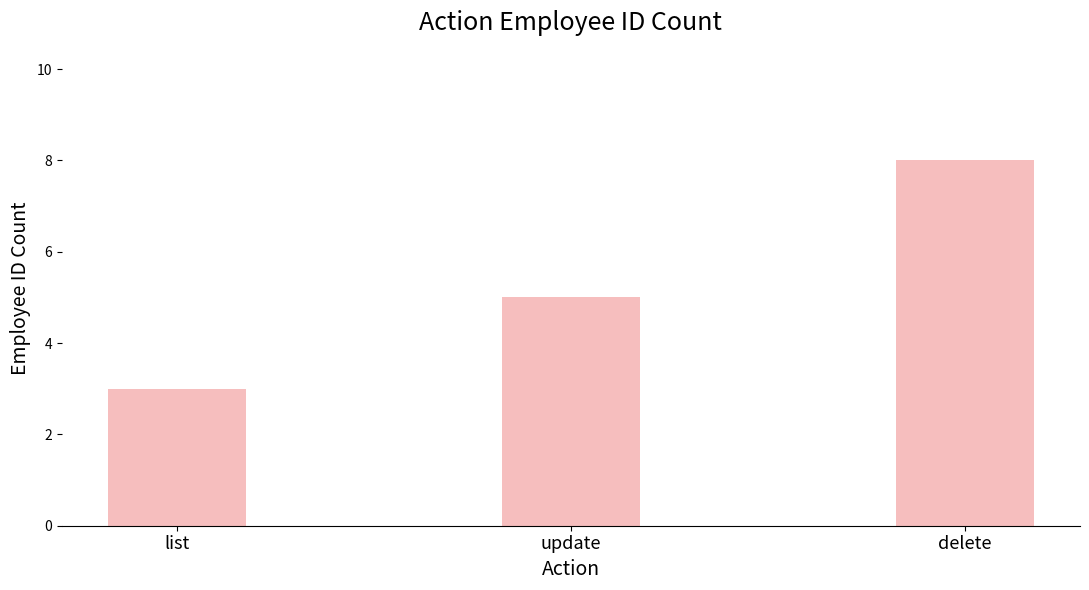

Reading left to right, list all the values displayed in this chart.

3	5	8